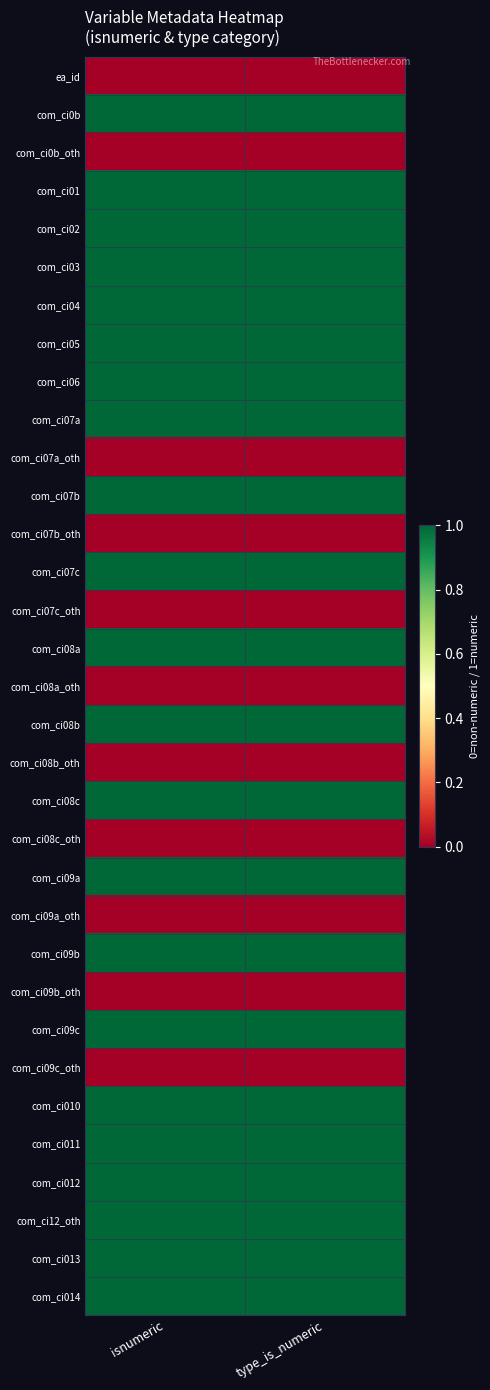

Reading right to left, extract all data points from this chart.

ea_id: type_is_numeric=0	isnumeric=0
com_ci0b: type_is_numeric=1	isnumeric=1
com_ci0b_oth: type_is_numeric=0	isnumeric=0
com_ci01: type_is_numeric=1	isnumeric=1
com_ci02: type_is_numeric=1	isnumeric=1
com_ci03: type_is_numeric=1	isnumeric=1
com_ci04: type_is_numeric=1	isnumeric=1
com_ci05: type_is_numeric=1	isnumeric=1
com_ci06: type_is_numeric=1	isnumeric=1
com_ci07a: type_is_numeric=1	isnumeric=1
com_ci07a_oth: type_is_numeric=0	isnumeric=0
com_ci07b: type_is_numeric=1	isnumeric=1
com_ci07b_oth: type_is_numeric=0	isnumeric=0
com_ci07c: type_is_numeric=1	isnumeric=1
com_ci07c_oth: type_is_numeric=0	isnumeric=0
com_ci08a: type_is_numeric=1	isnumeric=1
com_ci08a_oth: type_is_numeric=0	isnumeric=0
com_ci08b: type_is_numeric=1	isnumeric=1
com_ci08b_oth: type_is_numeric=0	isnumeric=0
com_ci08c: type_is_numeric=1	isnumeric=1
com_ci08c_oth: type_is_numeric=0	isnumeric=0
com_ci09a: type_is_numeric=1	isnumeric=1
com_ci09a_oth: type_is_numeric=0	isnumeric=0
com_ci09b: type_is_numeric=1	isnumeric=1
com_ci09b_oth: type_is_numeric=0	isnumeric=0
com_ci09c: type_is_numeric=1	isnumeric=1
com_ci09c_oth: type_is_numeric=0	isnumeric=0
com_ci010: type_is_numeric=1	isnumeric=1
com_ci011: type_is_numeric=1	isnumeric=1
com_ci012: type_is_numeric=1	isnumeric=1
com_ci12_oth: type_is_numeric=1	isnumeric=1
com_ci013: type_is_numeric=1	isnumeric=1
com_ci014: type_is_numeric=1	isnumeric=1